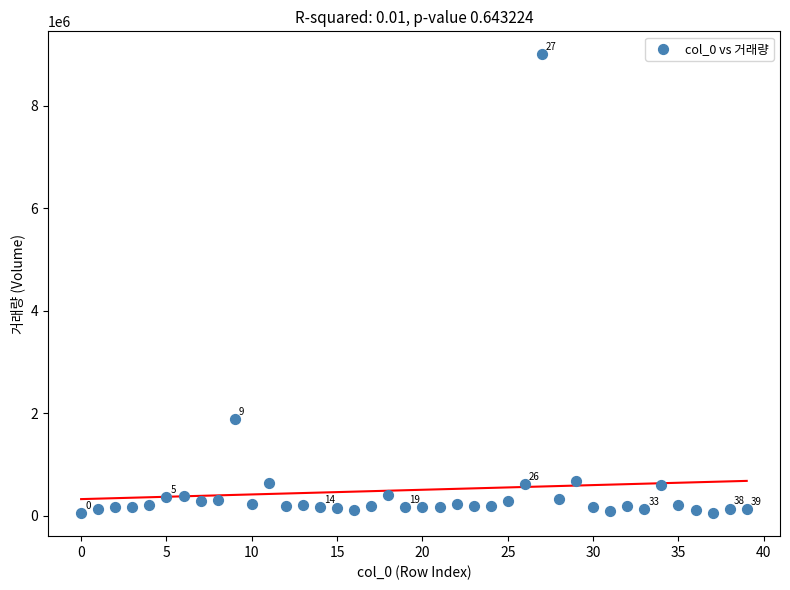

What Y value in the scatter plot is closest to 4524865?

1884422